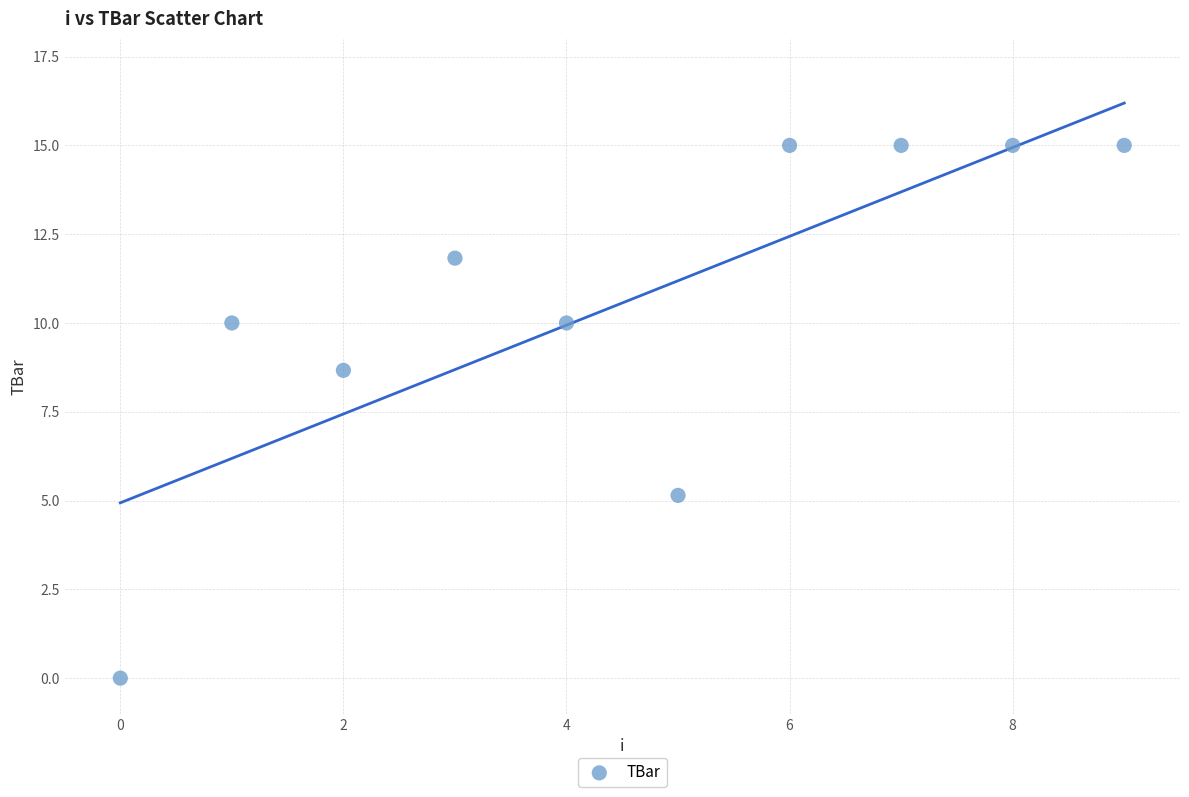

What is the range of Y values (max minus min)?

15.0